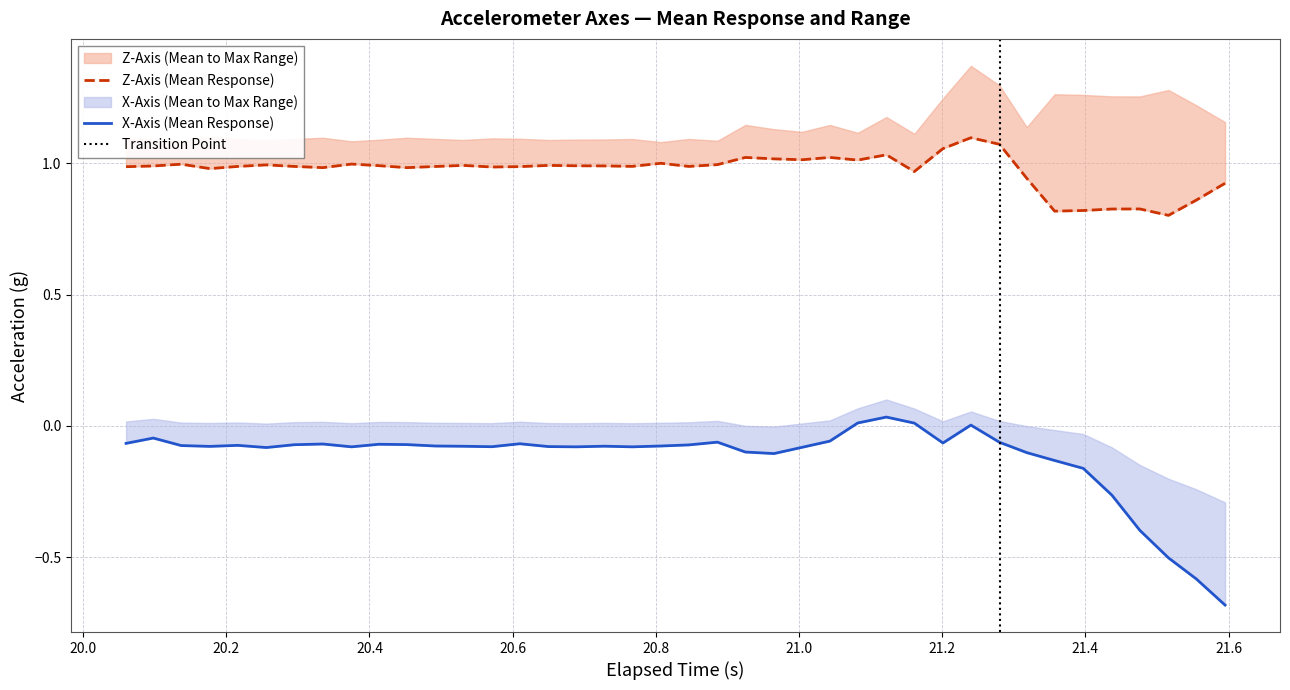

At how many categories does at least one series exceed 0?

40